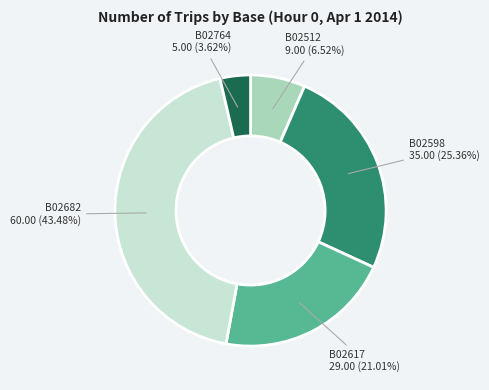

True or false: B02598 accounts for 17% of the total.

False